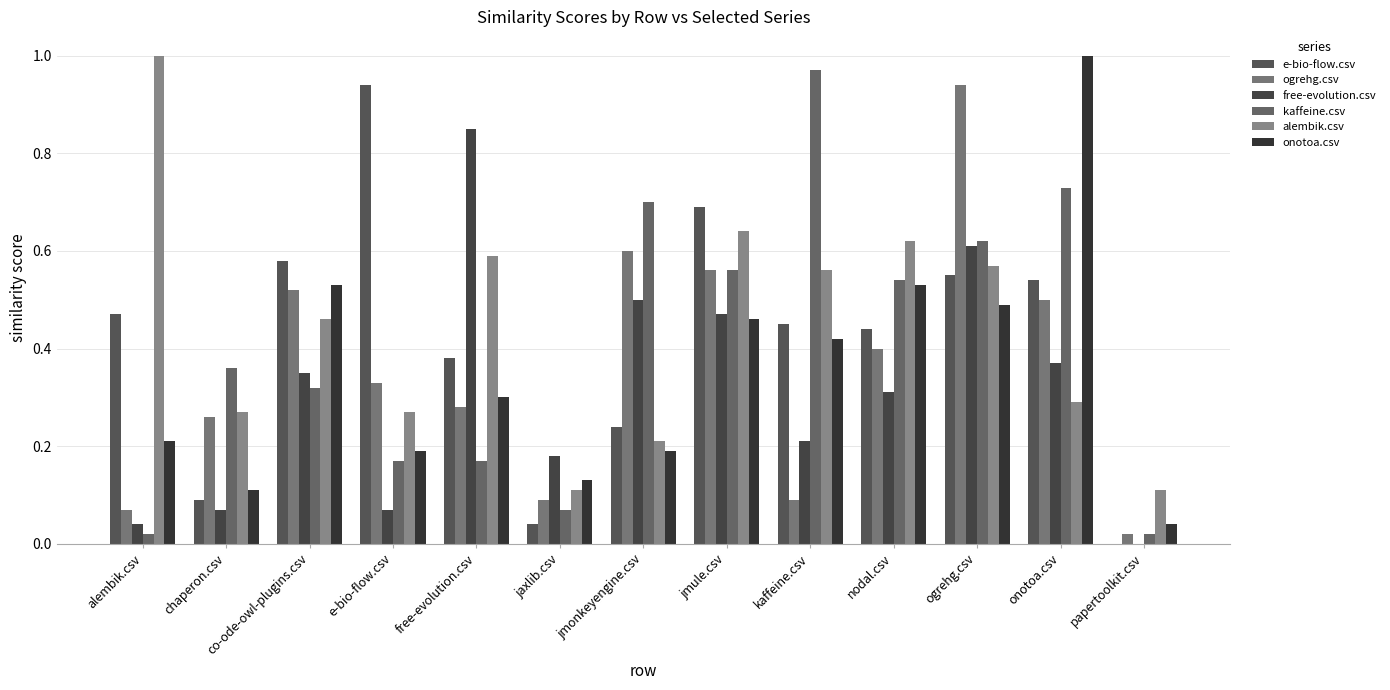

Are the bars horizontal?

No